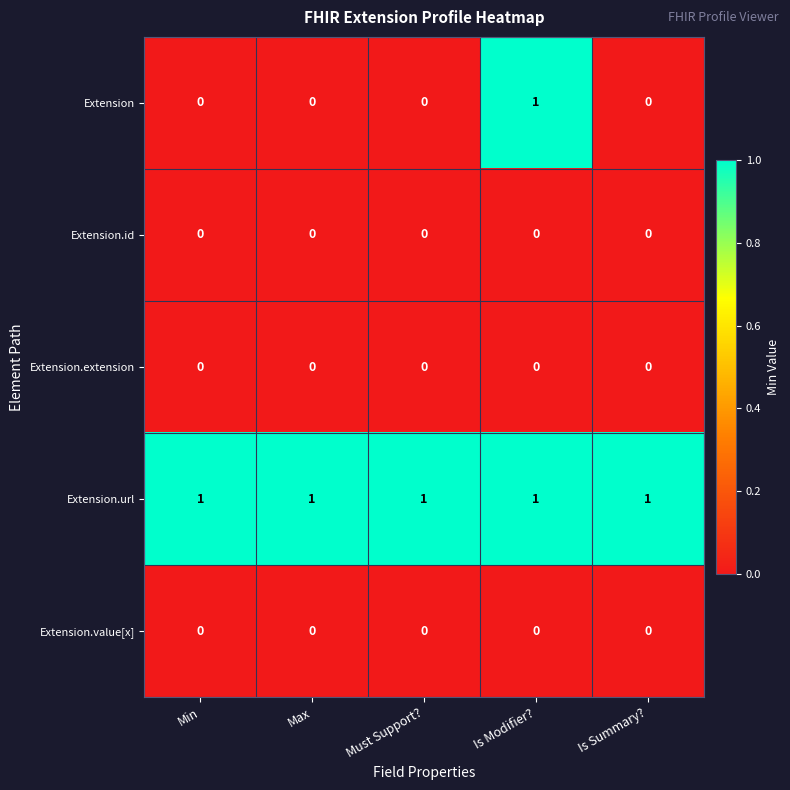

True or false: Extension.value[x] has a value of 0 at Is Modifier?.

True